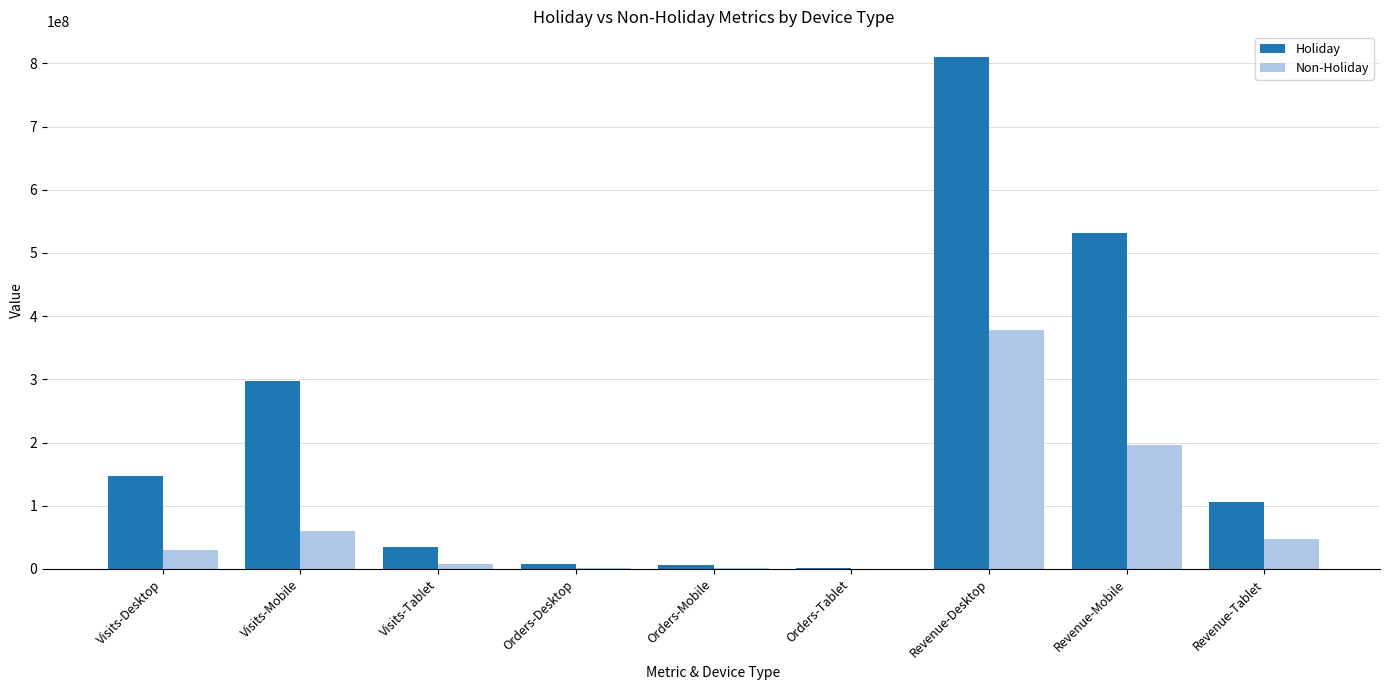

The Non-Holiday series shows 6978655.7 at Visits-Tablet. True or false?

True